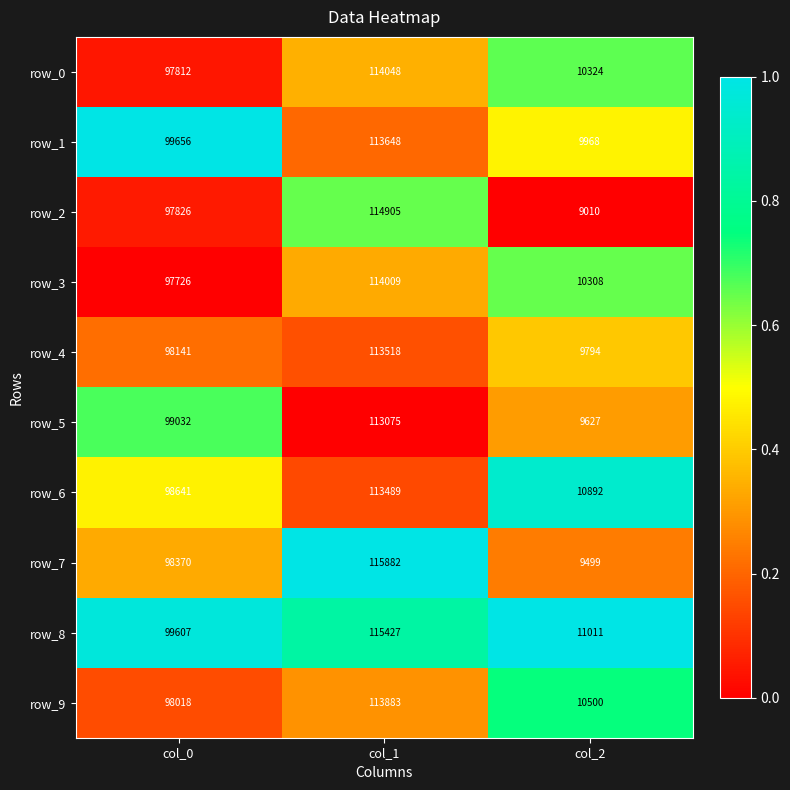

Read the row_2 value at col_2.

9010